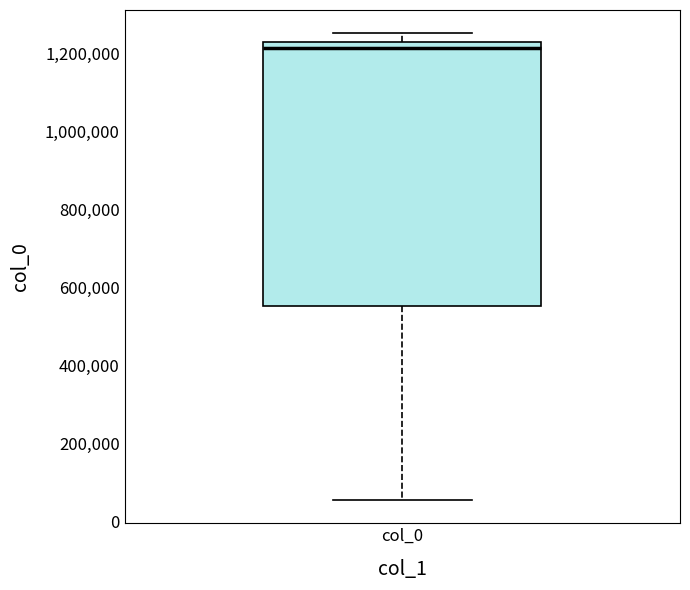

Read this box plot against the y-axis: the position of the median line, the range covered by the box, and the ends of both whiskers. The values are not printed on the chart, so give them approximately, as read against the axis.

median 1220000, box 560000 to 1240000, whiskers 60000 to 1260000